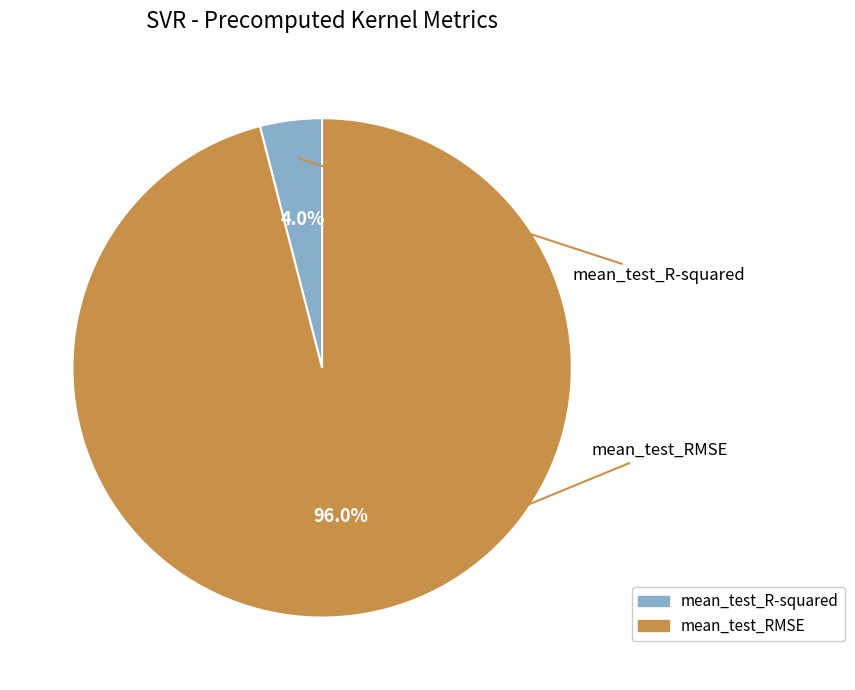

Which slice is the largest?

mean_test_RMSE